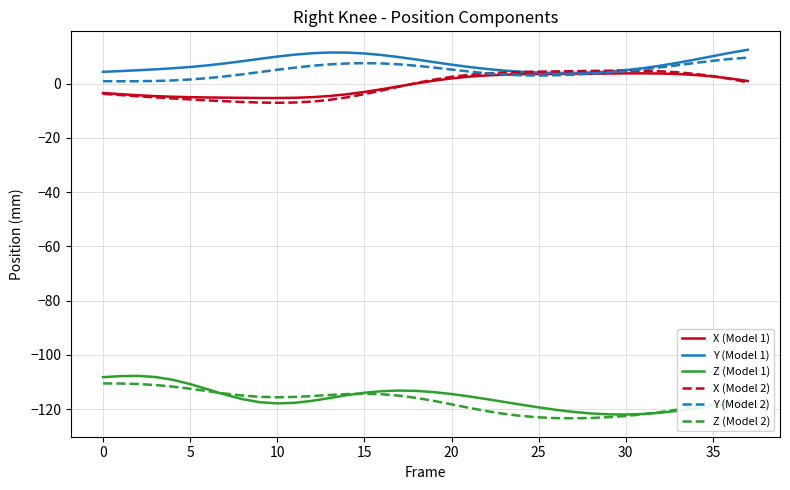

True or false: Z (Model 1) and Y (Model 2) cross at least once.

False